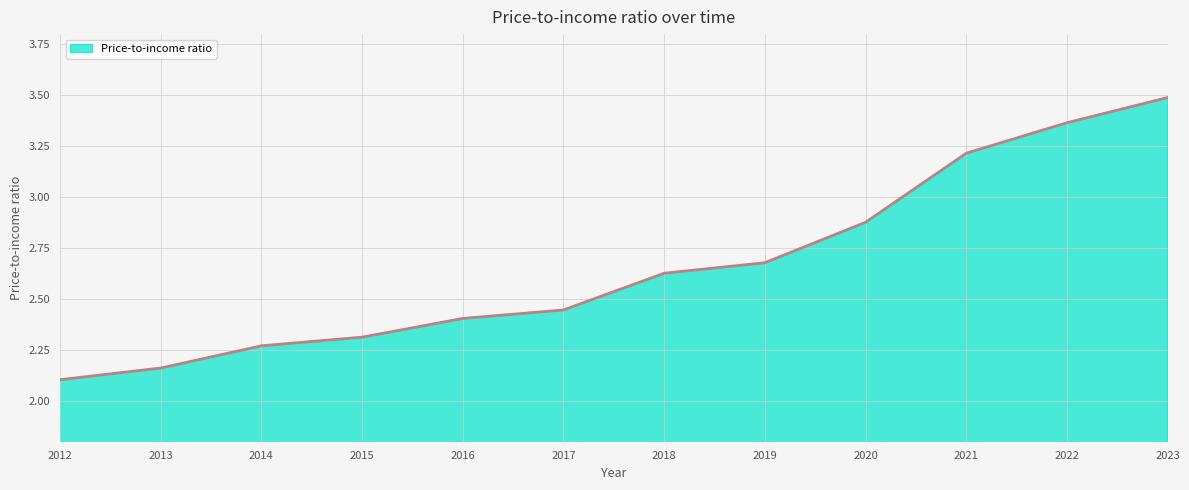

Which label corresponds to the largest value in the chart?

2023